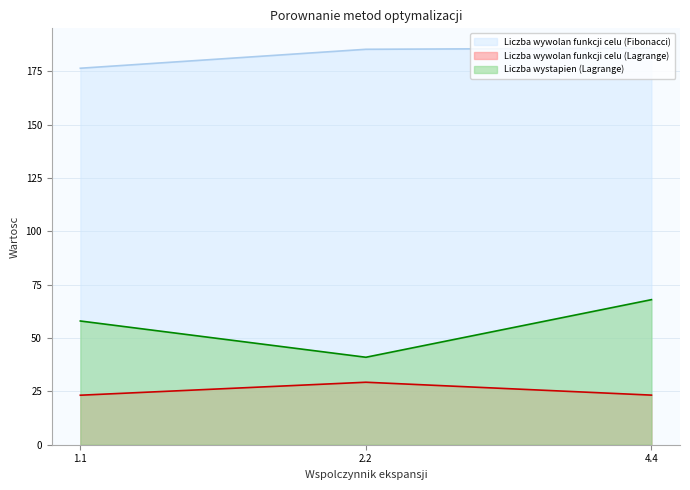

What is the difference between the highest and lowest values at 4.4?

162.6